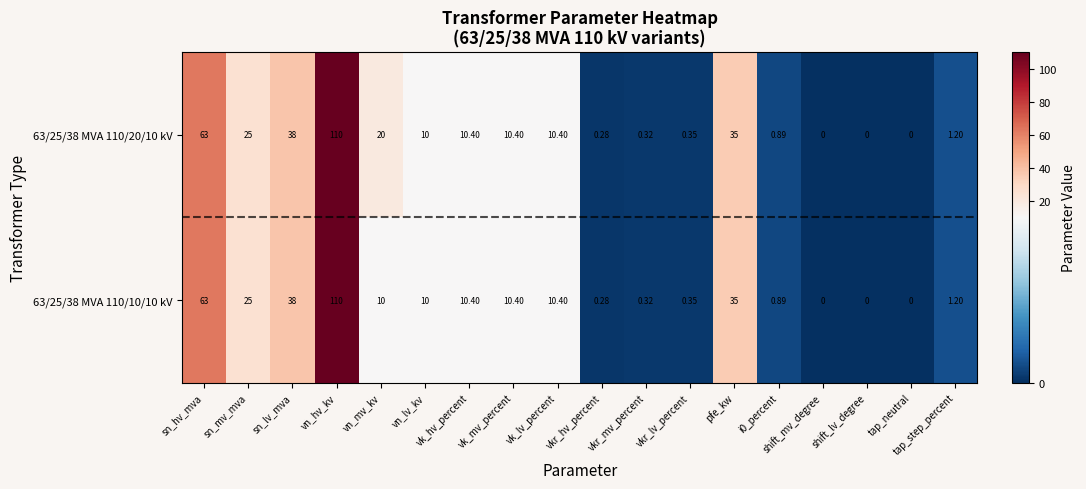

Which category has the highest value in the 63/25/38 MVA 110/10/10 kV series?

vn_hv_kv